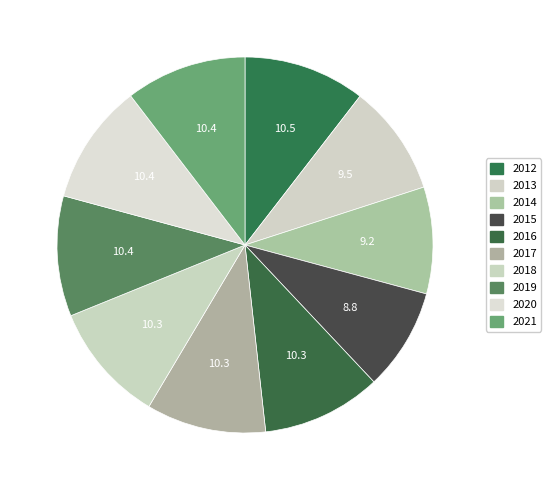

To the nearest percent, what is the combined percentage of 2021 and 2019?

21%